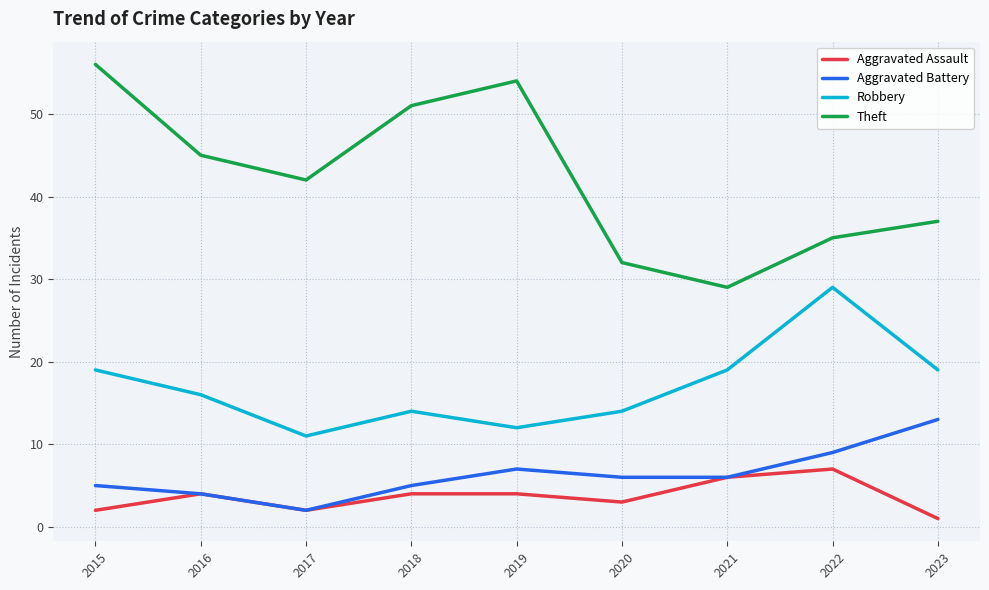

What is the difference between the maximum and second lowest values in the Aggravated Assault series?

5